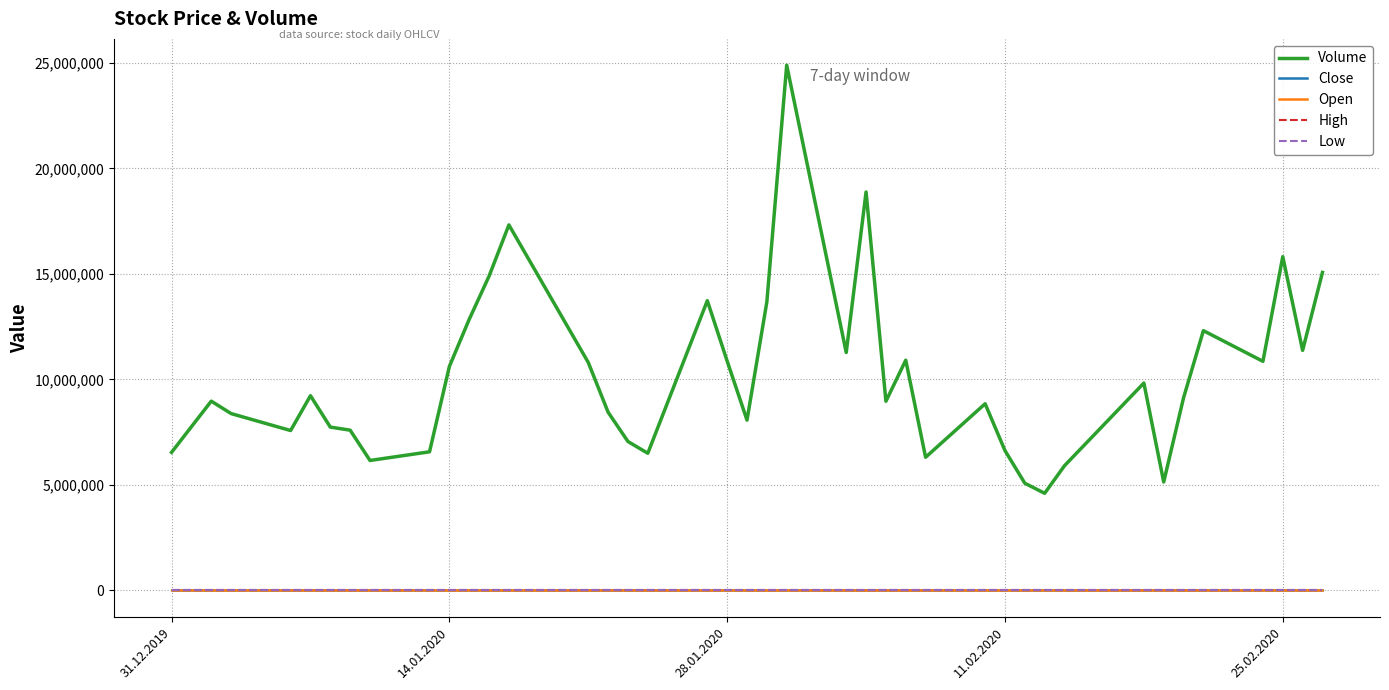

True or false: Volume and Open cross at least once.

False